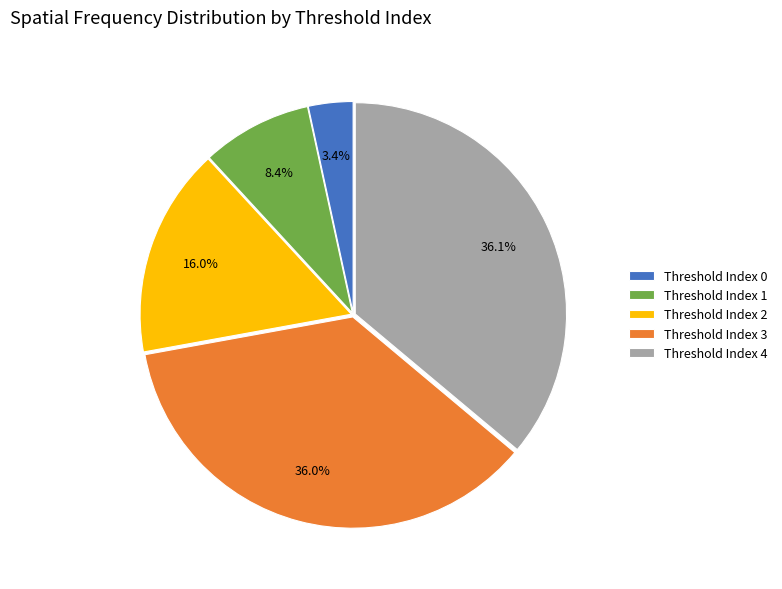

Is Threshold Index 0 the majority of the pie?

No